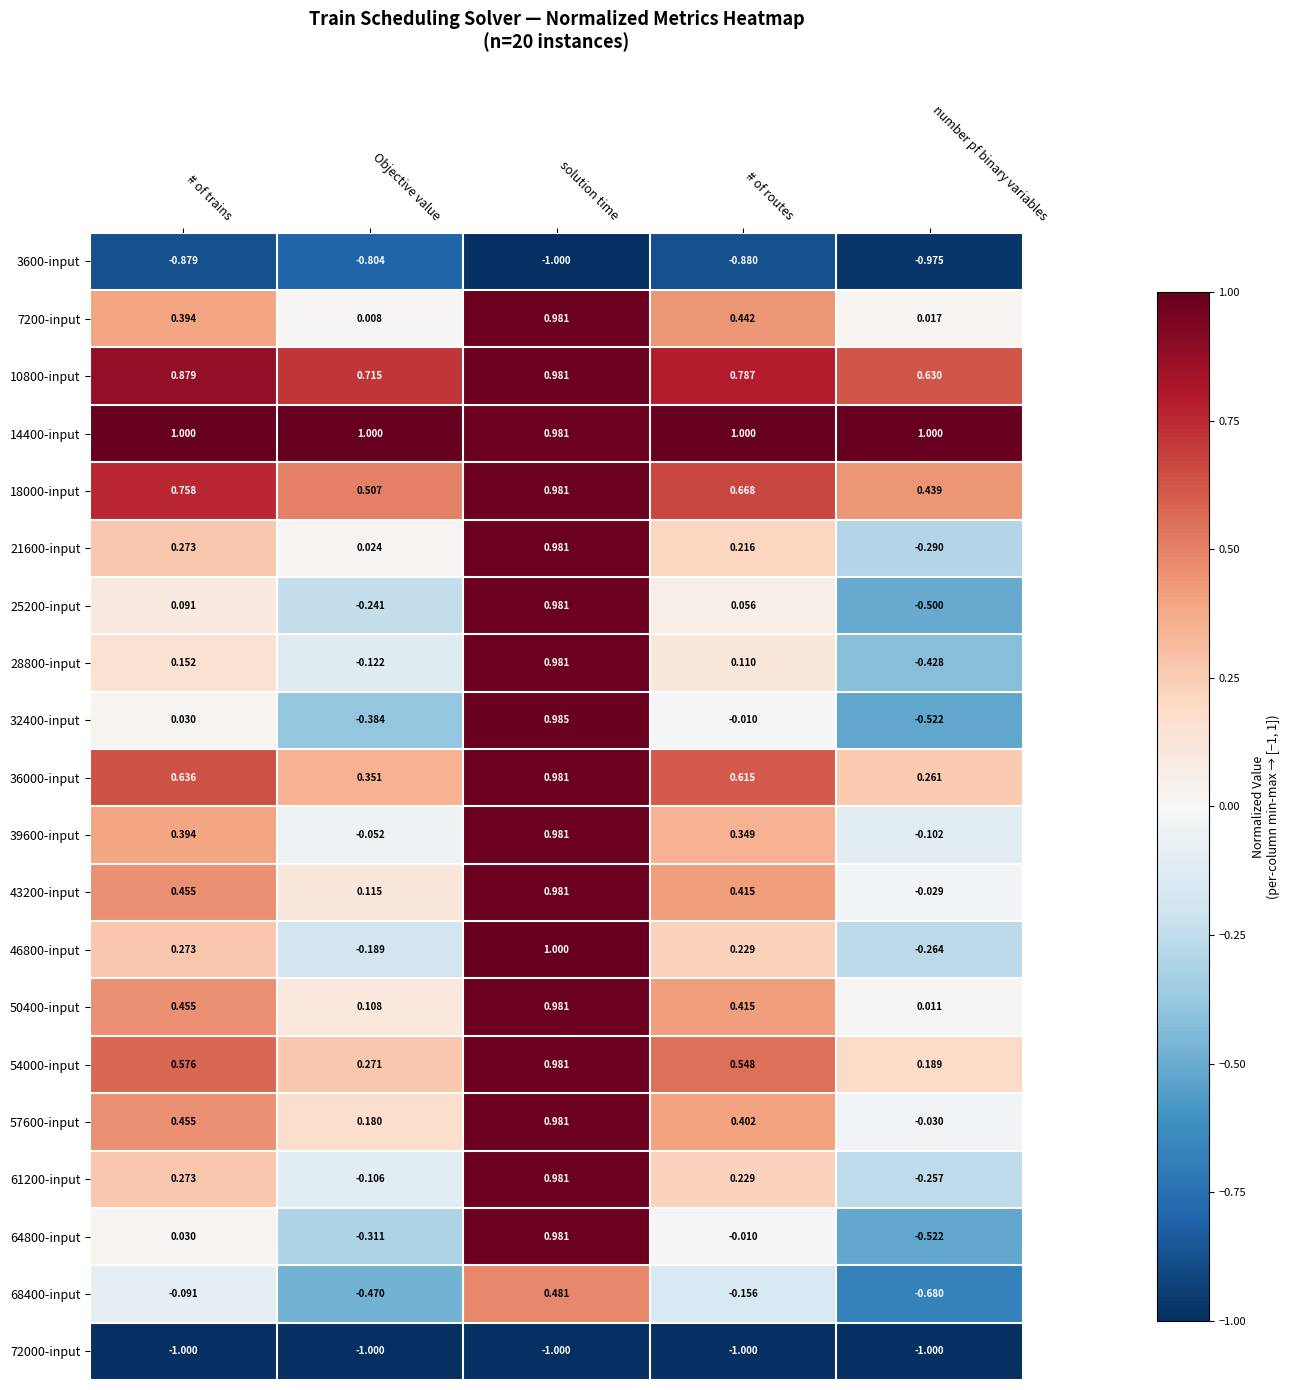

What is the spread (max minus min) of values at number pf binary variables?

2.0